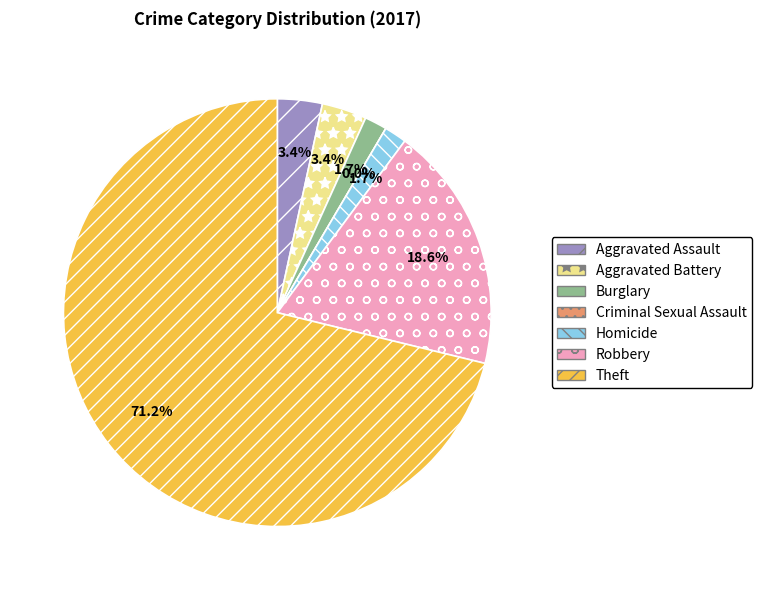

Combined, what portion of the pie is Aggravated Assault and Homicide?

5.1%